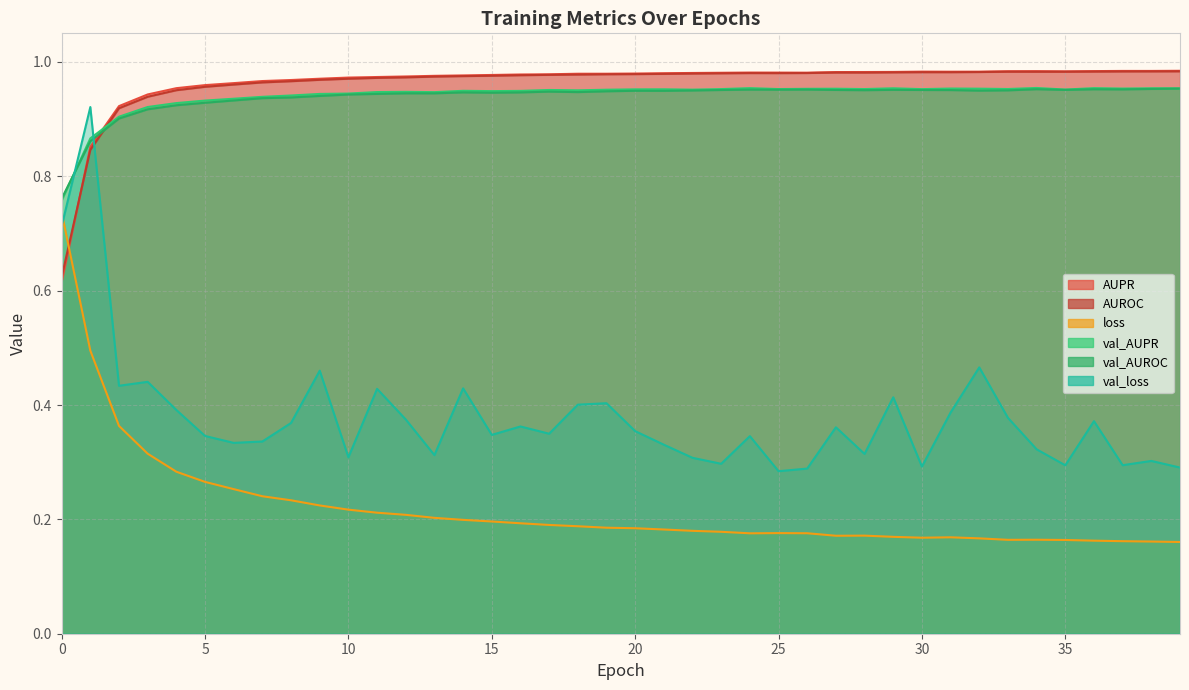

What is the sum of all AUROC values?

38.5